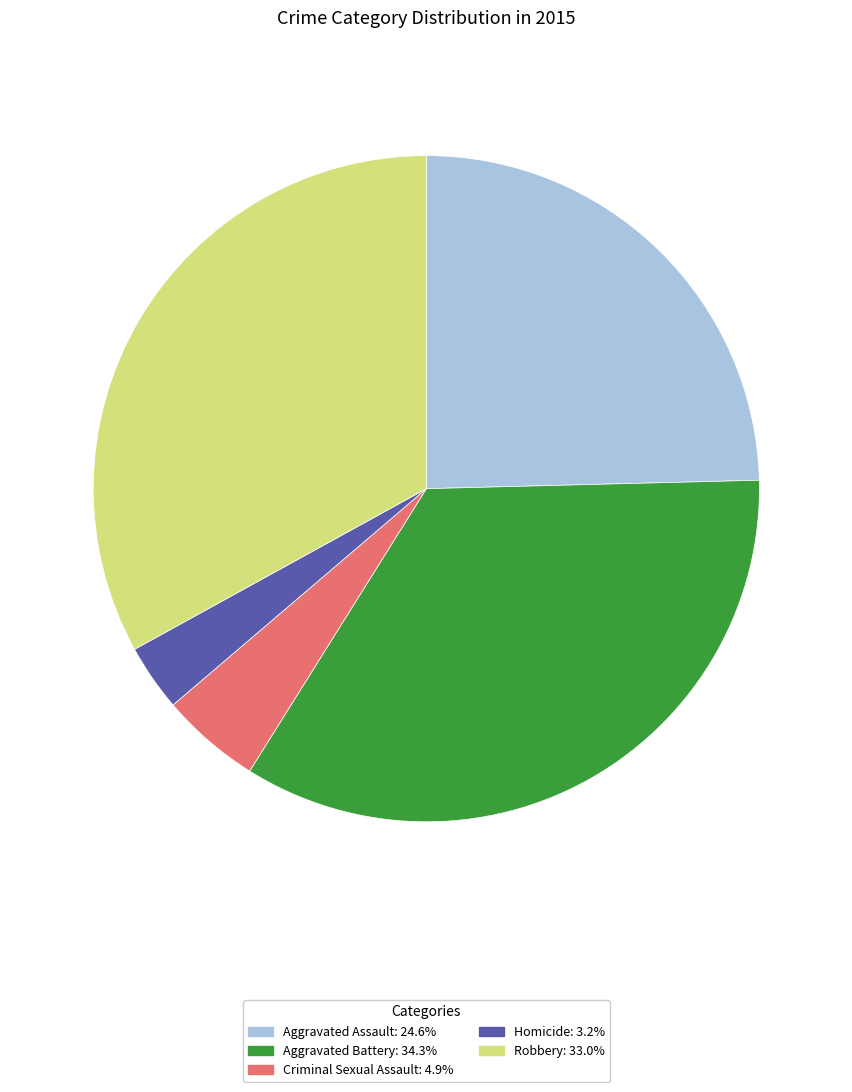

Count the number of slices in the pie.

5